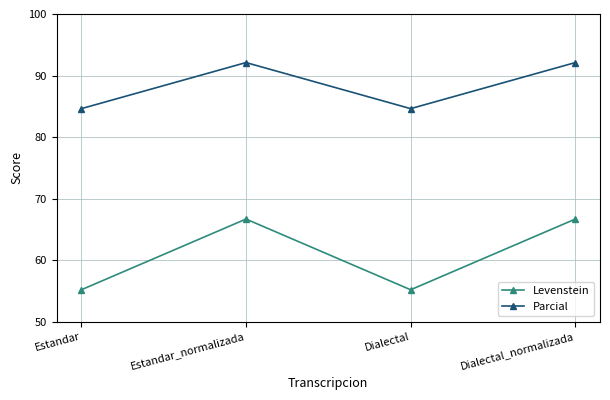

True or false: Levenstein has a value of 35.5 at Estandar_normalizada.

False